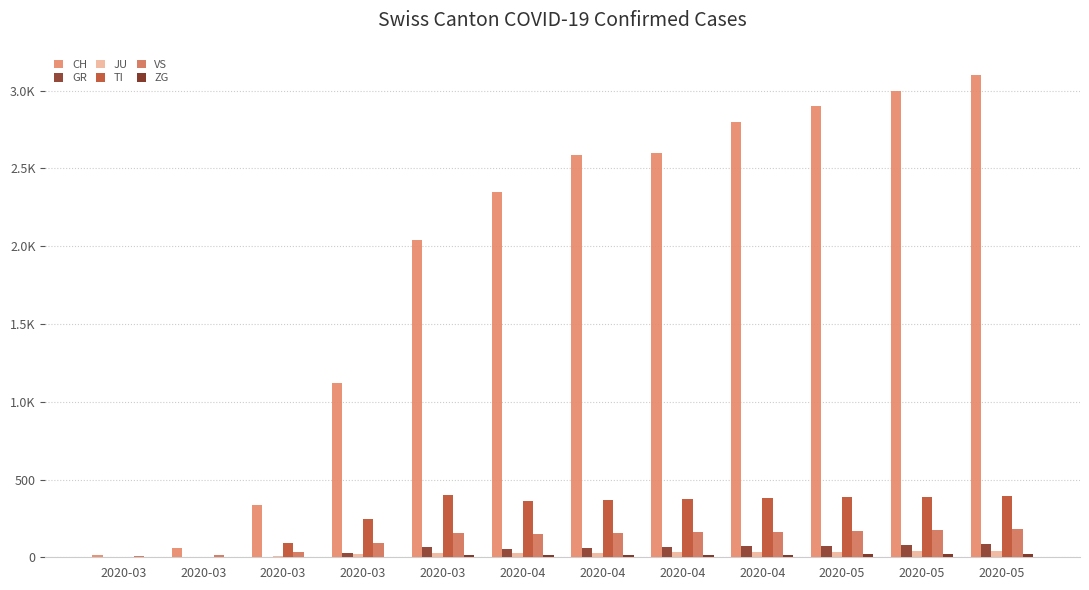

What is the difference between the maximum and minimum values in the GR series?

85